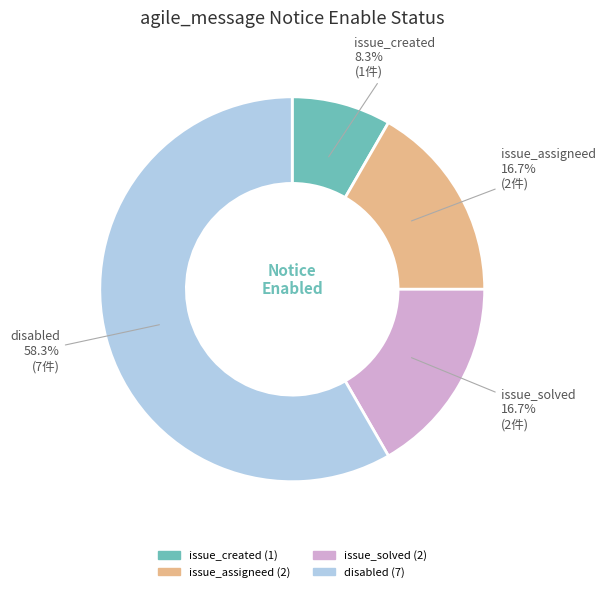

To the nearest percent, what is the difference between the largest and smallest slice percentages?

50%